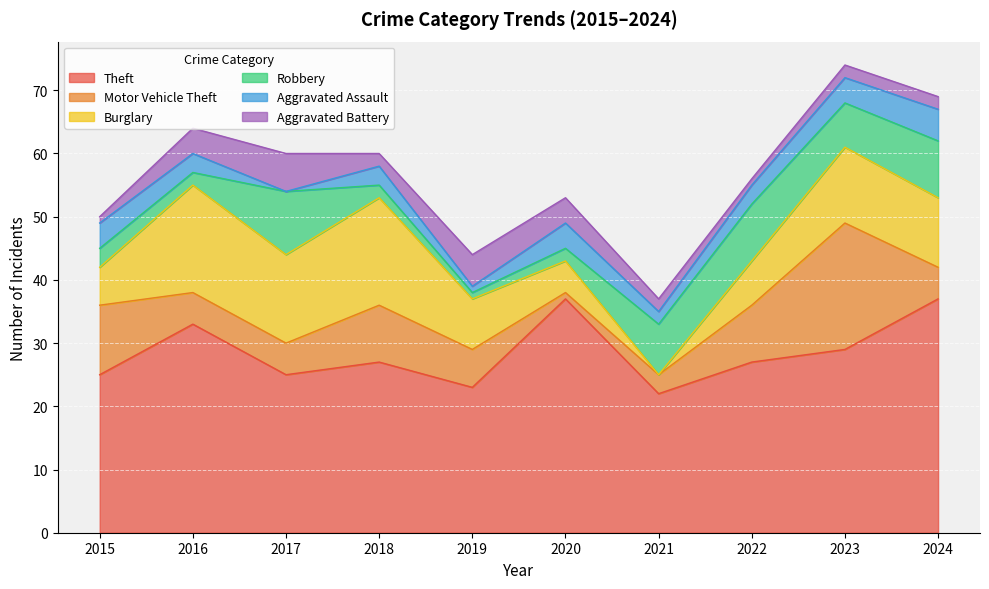

At which label does Motor Vehicle Theft first exceed 6?

2015